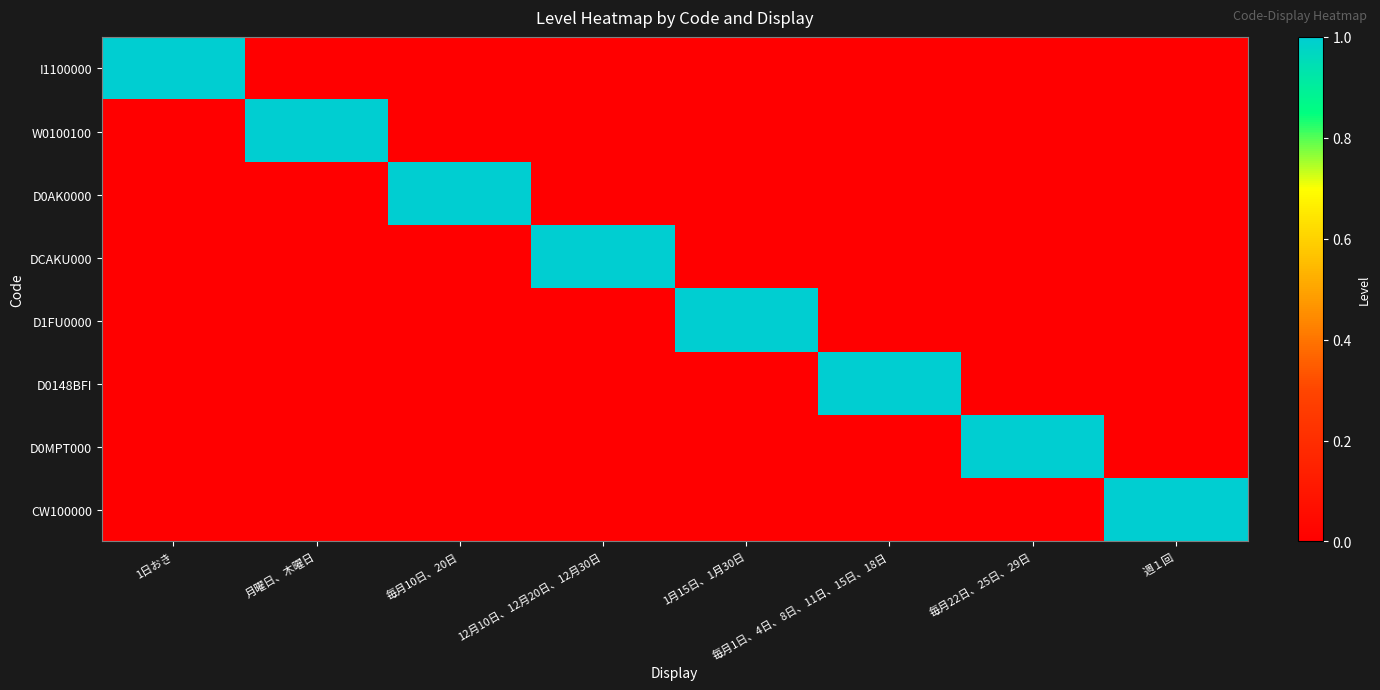

Reading left to right, list all the values displayed in this chart.

I1100000: 1日おき=1	月曜日、木曜日=0	毎月10日、20日=0	12月10日、12月20日、12月30日=0	1月15日、1月30日=0	毎月1日、4日、8日、11日、15日、18日=0	毎月22日、25日、29日=0	週１回=0
W0100100: 1日おき=0	月曜日、木曜日=1	毎月10日、20日=0	12月10日、12月20日、12月30日=0	1月15日、1月30日=0	毎月1日、4日、8日、11日、15日、18日=0	毎月22日、25日、29日=0	週１回=0
D0AK0000: 1日おき=0	月曜日、木曜日=0	毎月10日、20日=1	12月10日、12月20日、12月30日=0	1月15日、1月30日=0	毎月1日、4日、8日、11日、15日、18日=0	毎月22日、25日、29日=0	週１回=0
DCAKU000: 1日おき=0	月曜日、木曜日=0	毎月10日、20日=0	12月10日、12月20日、12月30日=1	1月15日、1月30日=0	毎月1日、4日、8日、11日、15日、18日=0	毎月22日、25日、29日=0	週１回=0
D1FU0000: 1日おき=0	月曜日、木曜日=0	毎月10日、20日=0	12月10日、12月20日、12月30日=0	1月15日、1月30日=1	毎月1日、4日、8日、11日、15日、18日=0	毎月22日、25日、29日=0	週１回=0
D0148BFI: 1日おき=0	月曜日、木曜日=0	毎月10日、20日=0	12月10日、12月20日、12月30日=0	1月15日、1月30日=0	毎月1日、4日、8日、11日、15日、18日=1	毎月22日、25日、29日=0	週１回=0
D0MPT000: 1日おき=0	月曜日、木曜日=0	毎月10日、20日=0	12月10日、12月20日、12月30日=0	1月15日、1月30日=0	毎月1日、4日、8日、11日、15日、18日=0	毎月22日、25日、29日=1	週１回=0
CW100000: 1日おき=0	月曜日、木曜日=0	毎月10日、20日=0	12月10日、12月20日、12月30日=0	1月15日、1月30日=0	毎月1日、4日、8日、11日、15日、18日=0	毎月22日、25日、29日=0	週１回=1